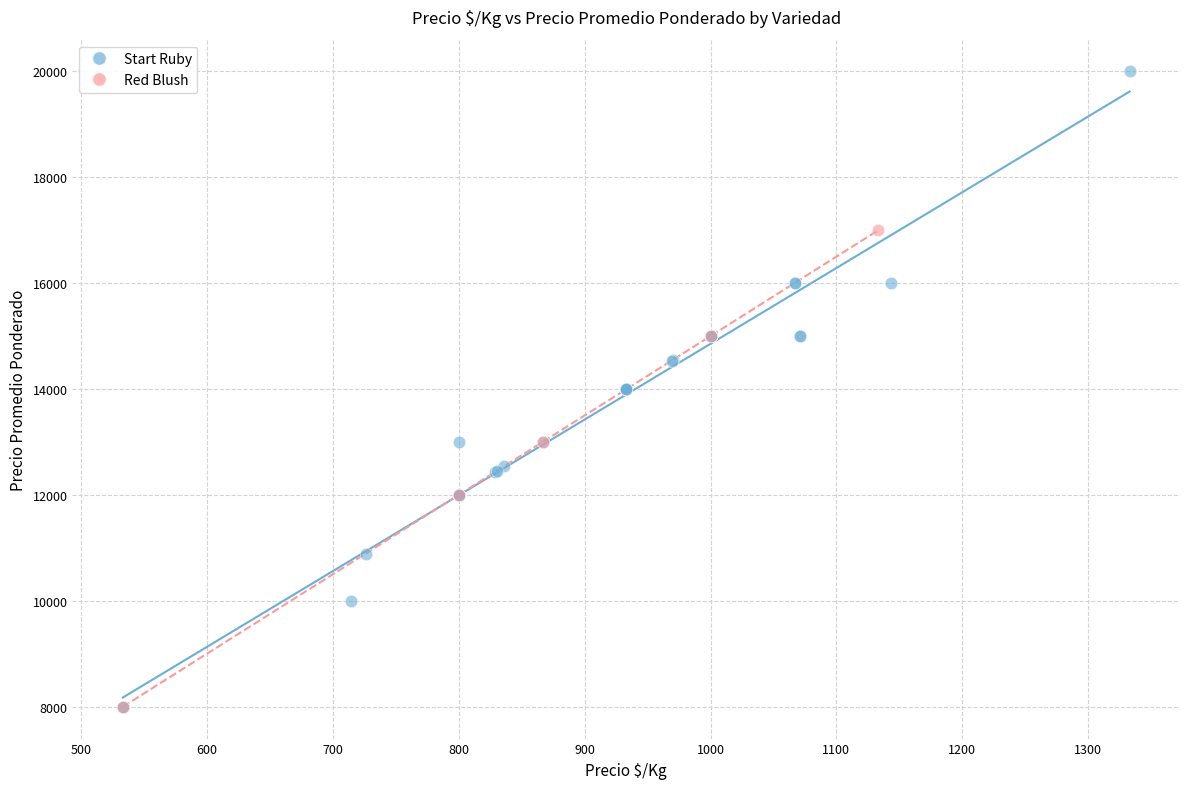

Which series has the largest Y range (max minus min)?

Start Ruby